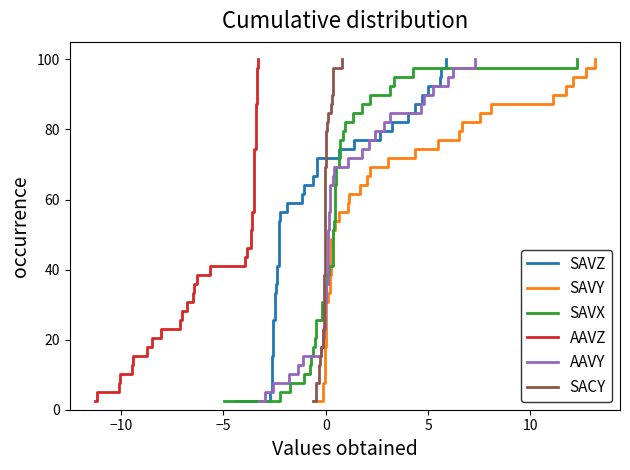

What is the highest value of the AAVY series?

100.0